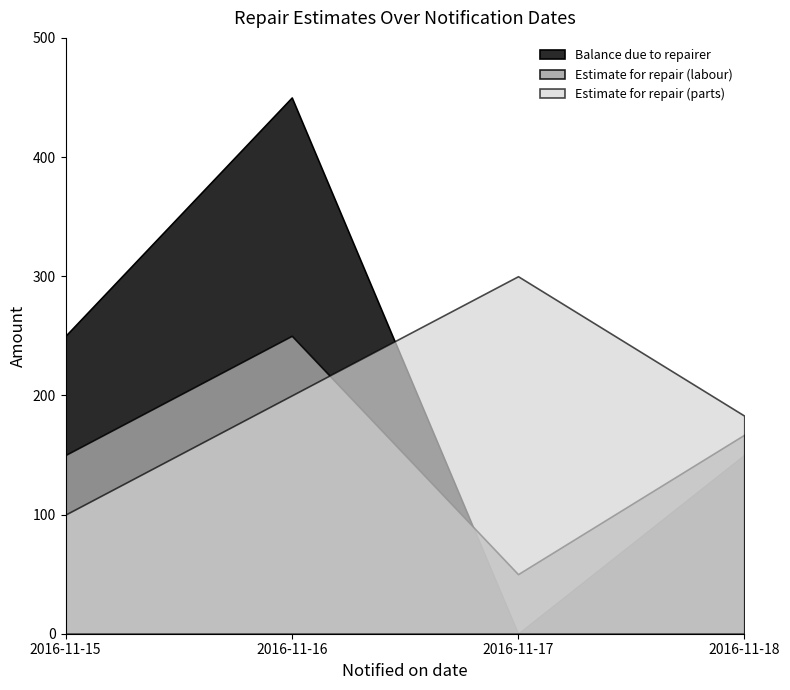

Where is Estimate for repair (parts) nearest to the value 200?

2016-11-16